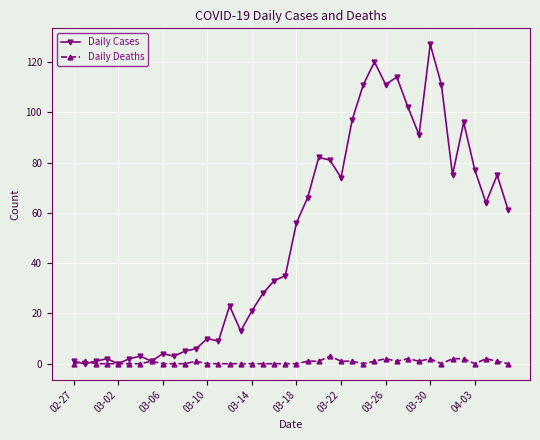

Rank the series by their average value, from highest to lowest.

Daily Cases, Daily Deaths